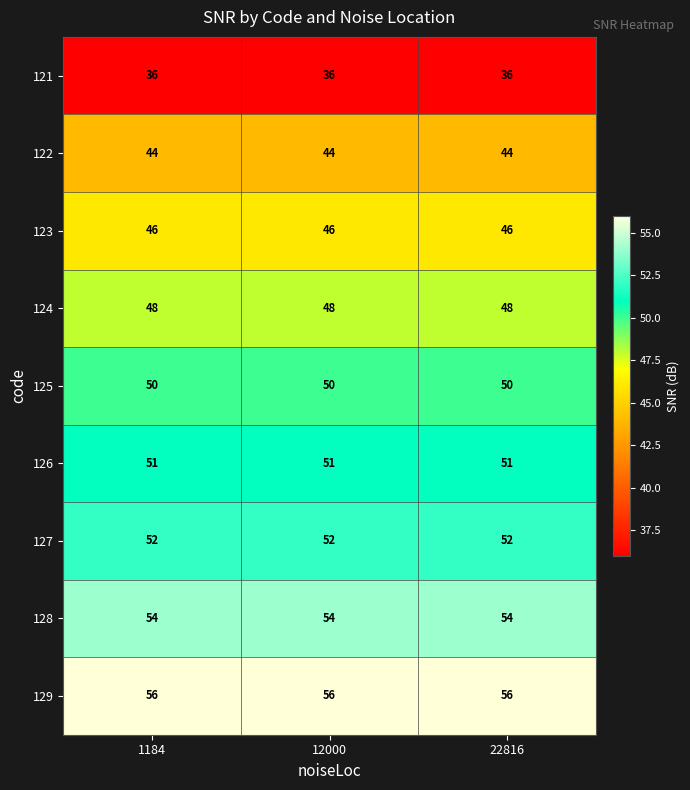

What is the sum of the 129 values at 1184 and 22816?

112